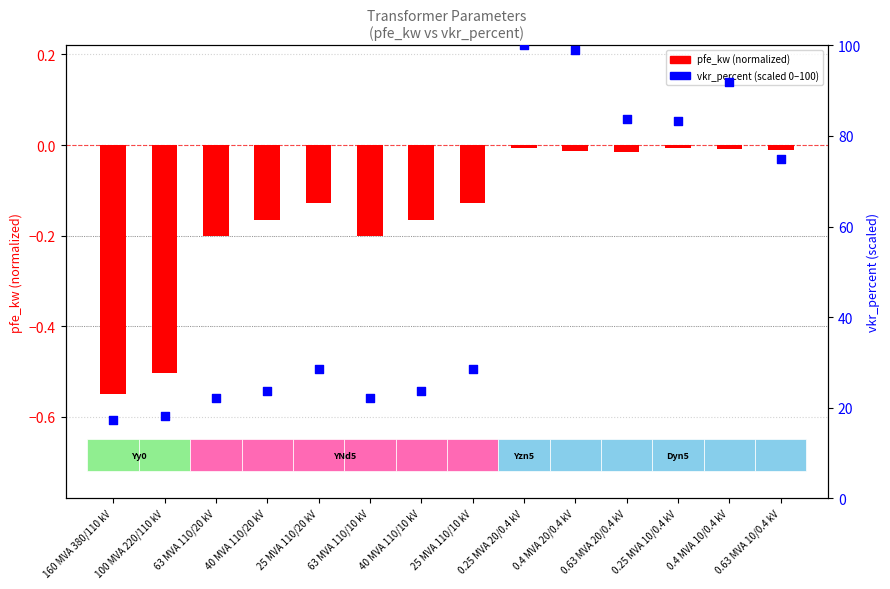

At which category is the sum across all series the highest?

0.25 MVA 20/0.4 kV